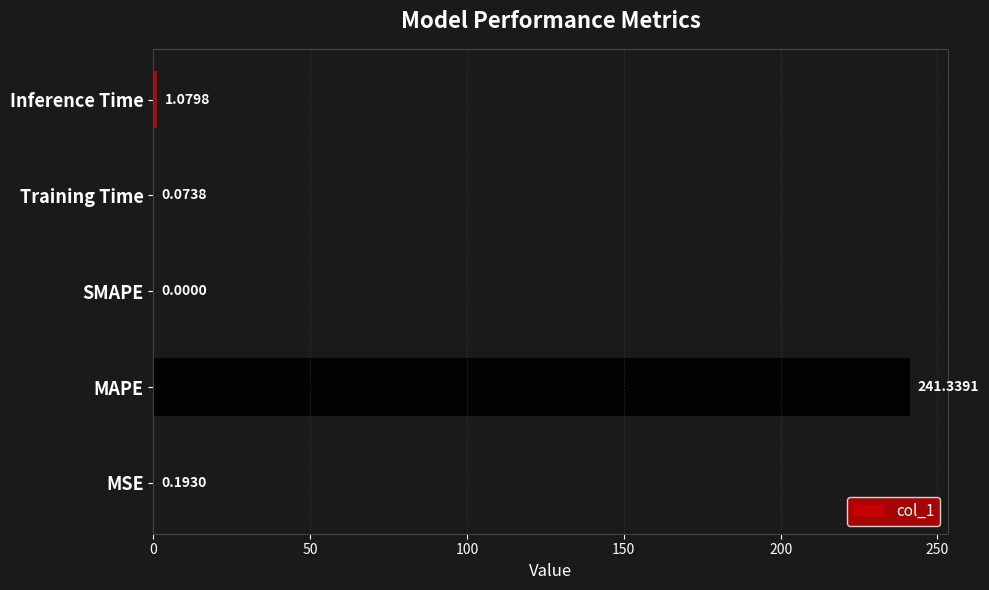

How many categories are shown in the chart?

5